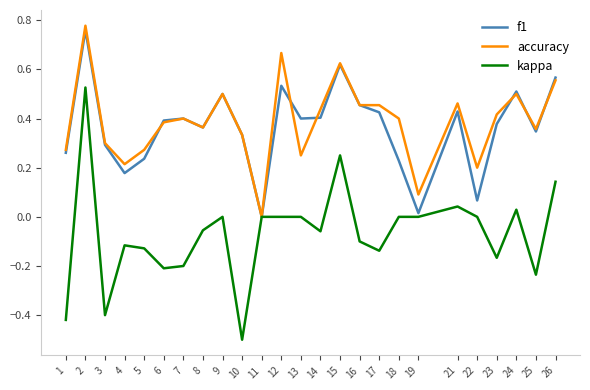

What is the total value across all series at 2?

2.1